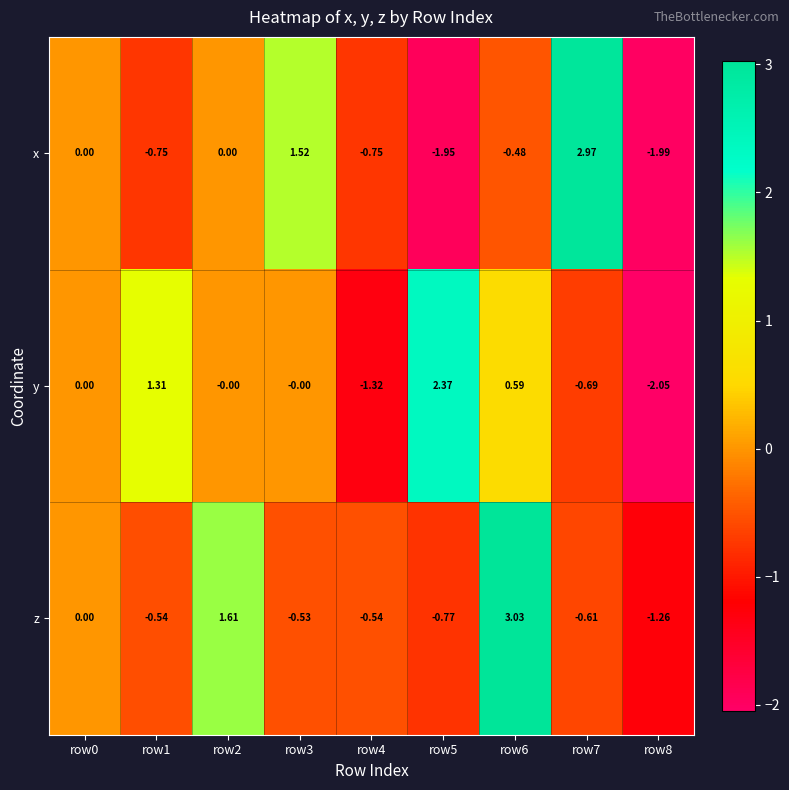

List the series in order of their peak value, lowest first.

y, x, z